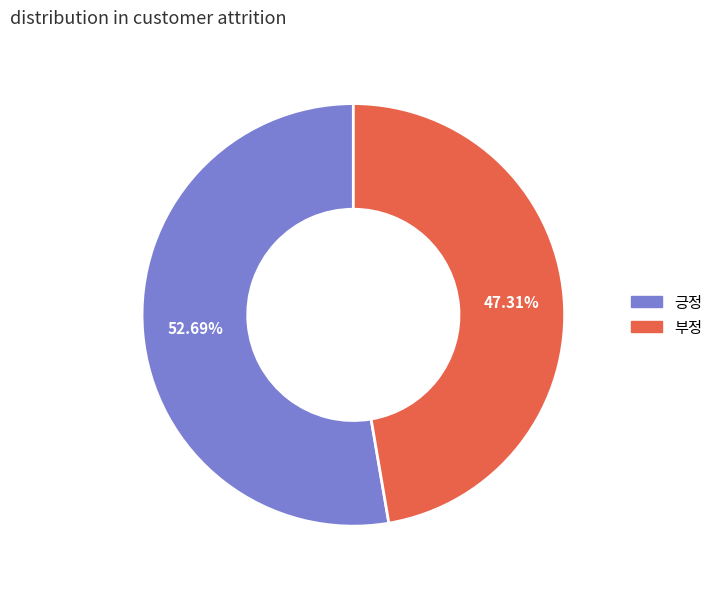

Rank the categories by value from lowest to highest.

부정, 긍정